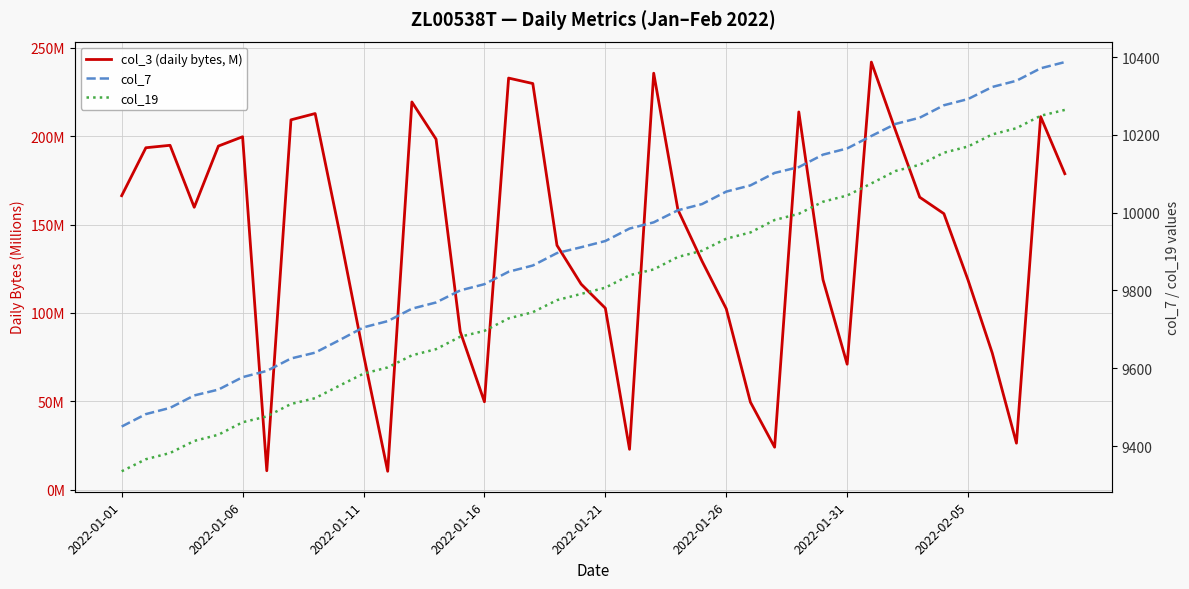

What is the spread (max minus min) of values at 11?

9710.6